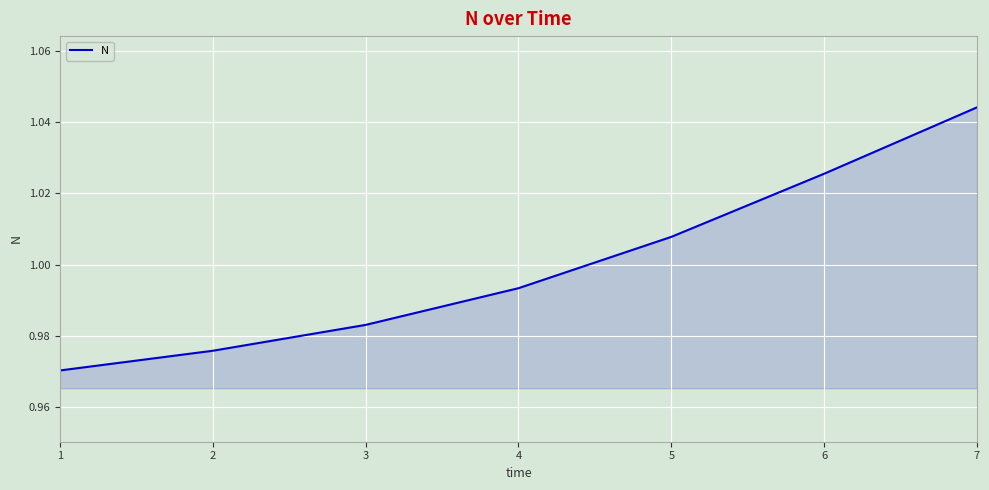

What is the sum of all values?

7.0